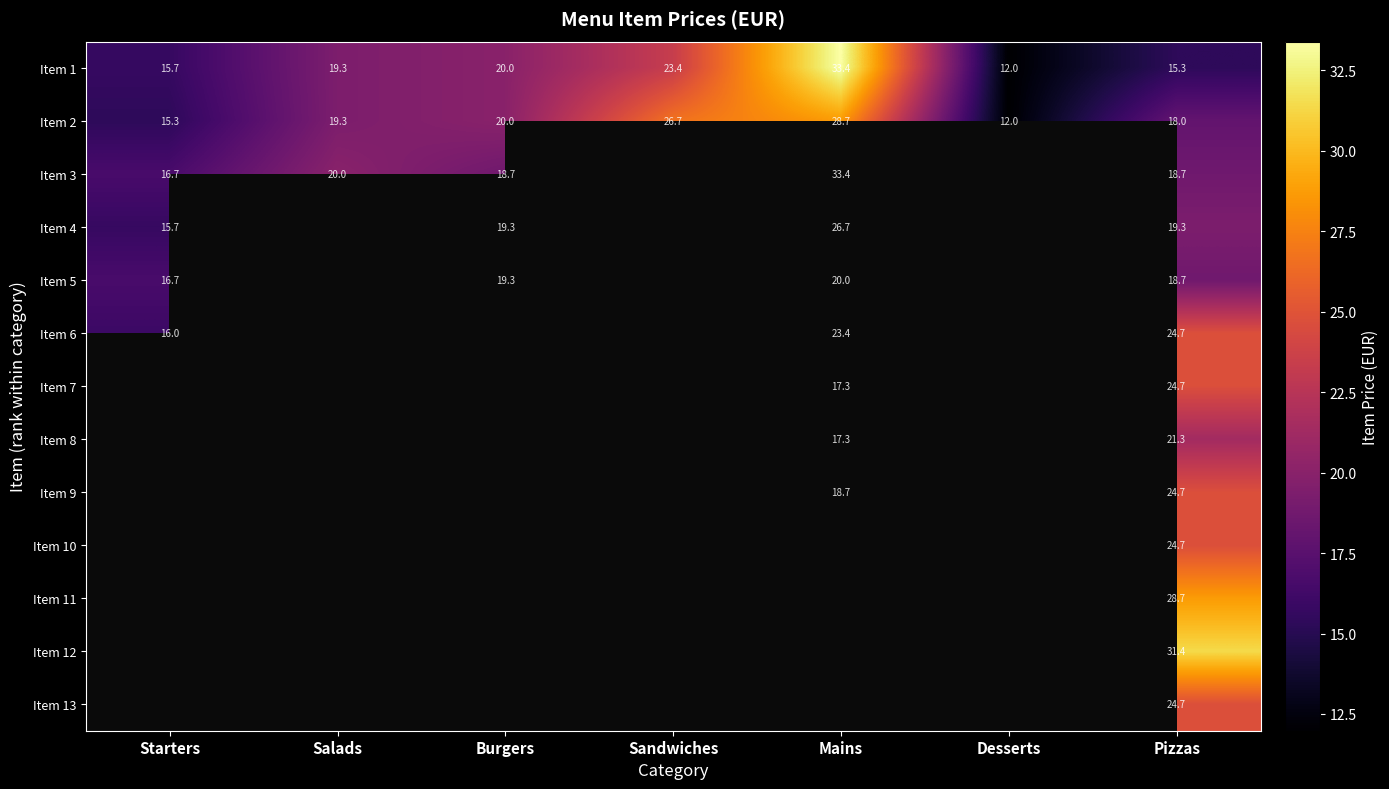

Which series has the widest spread of values?

Item 1